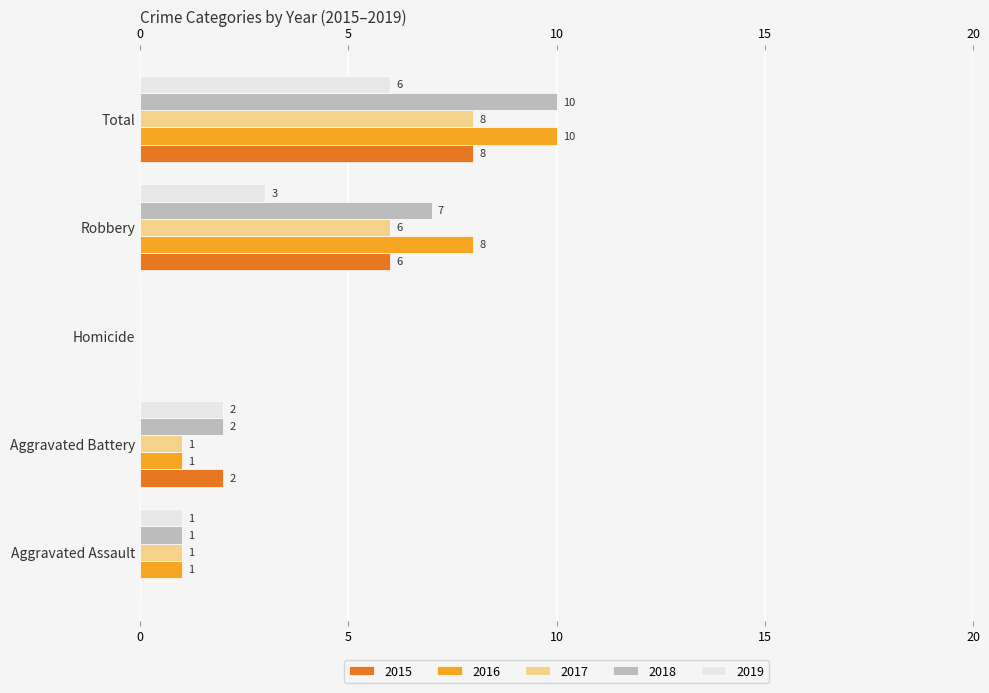

Read the 2016 value at Robbery, to the nearest 5.

10